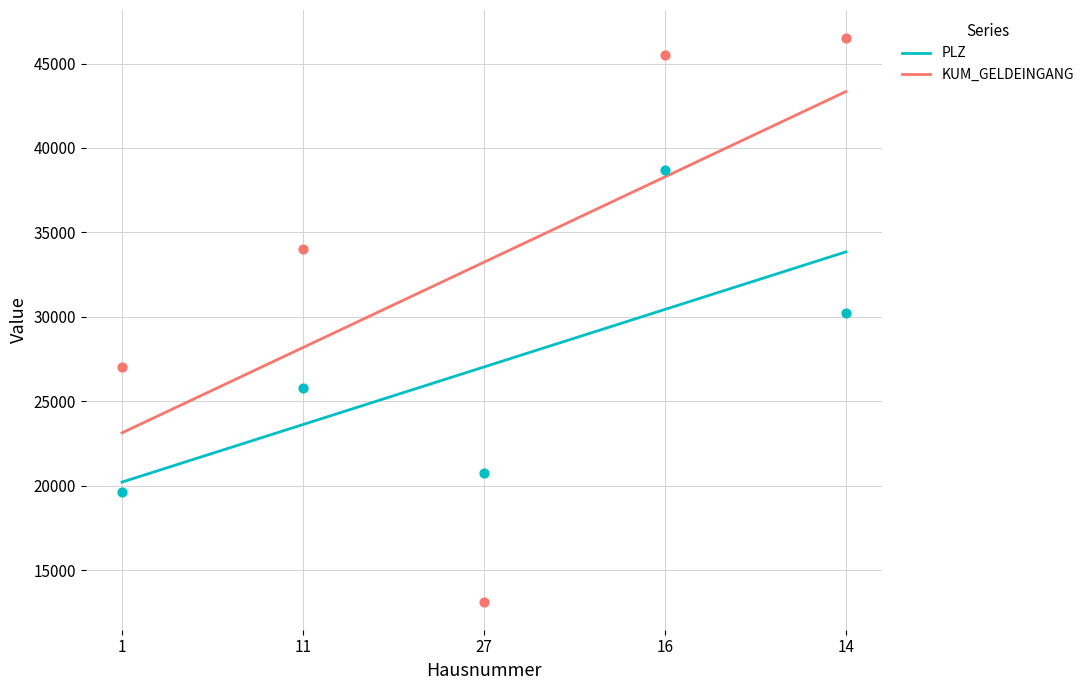

Which series reaches the maximum Y coordinate?

KUM_GELDEINGANG